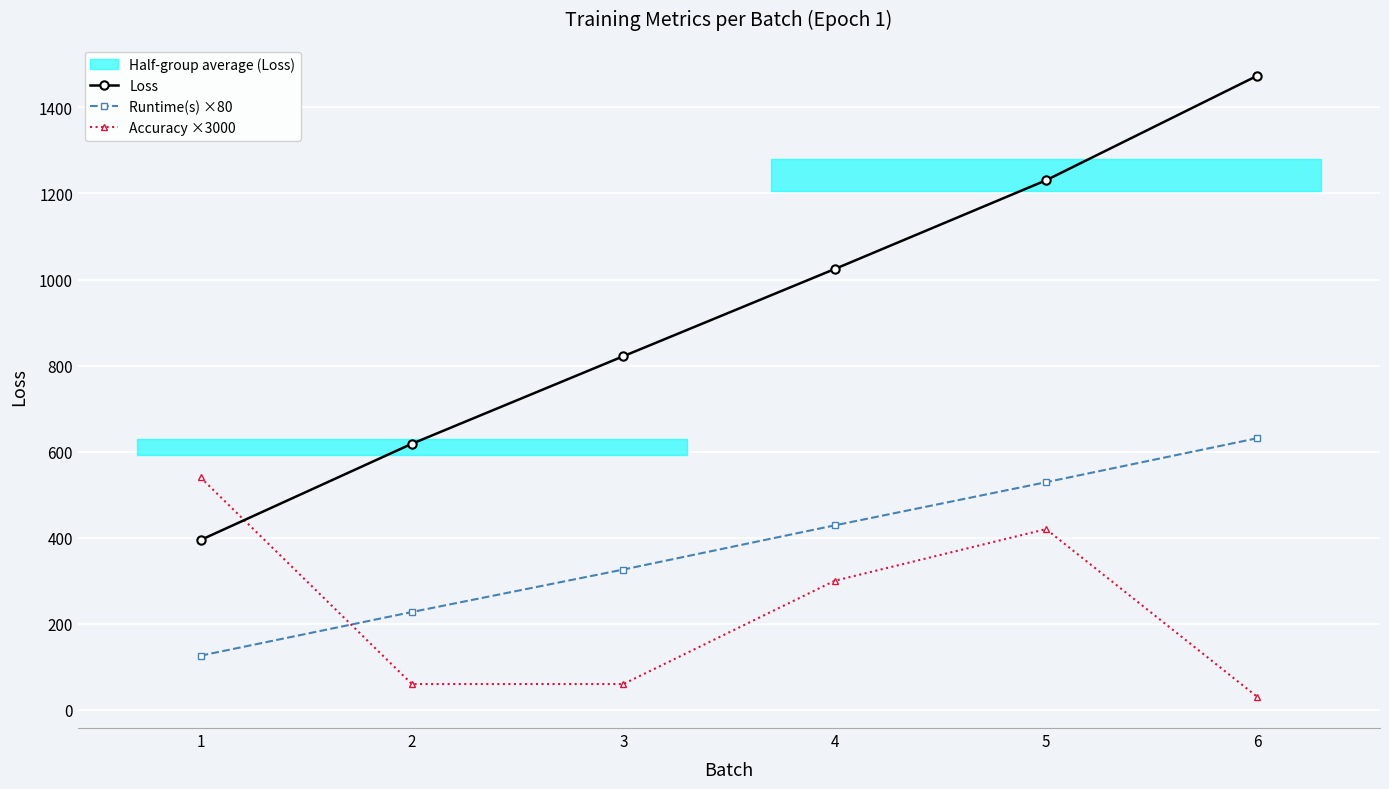

True or false: Runtime(s) ×80 and Accuracy ×3000 cross at least once.

True